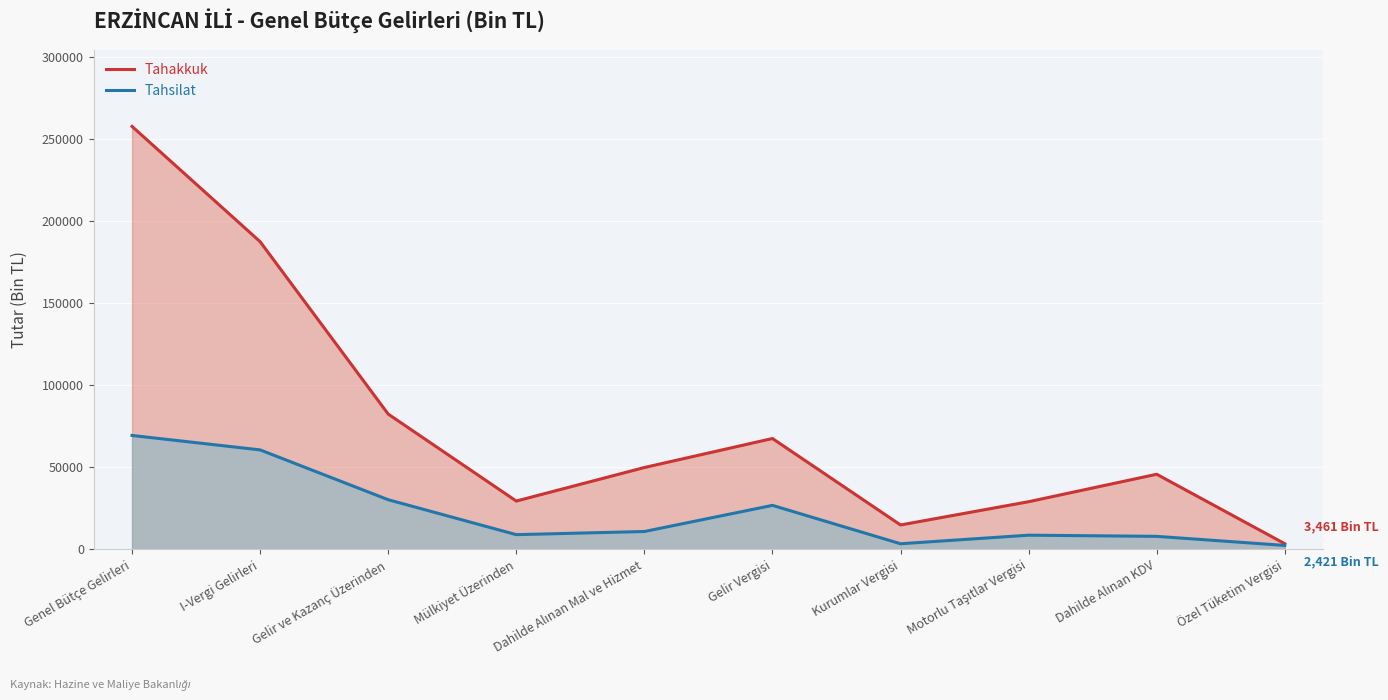

What position from the right is Gelir ve Kazanç Üzerinden?

8